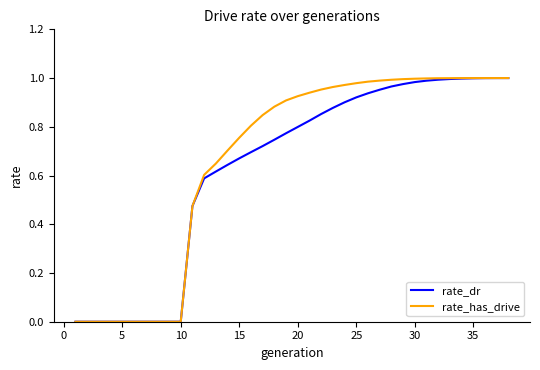

Which series has the largest total across all categories?

rate_has_drive